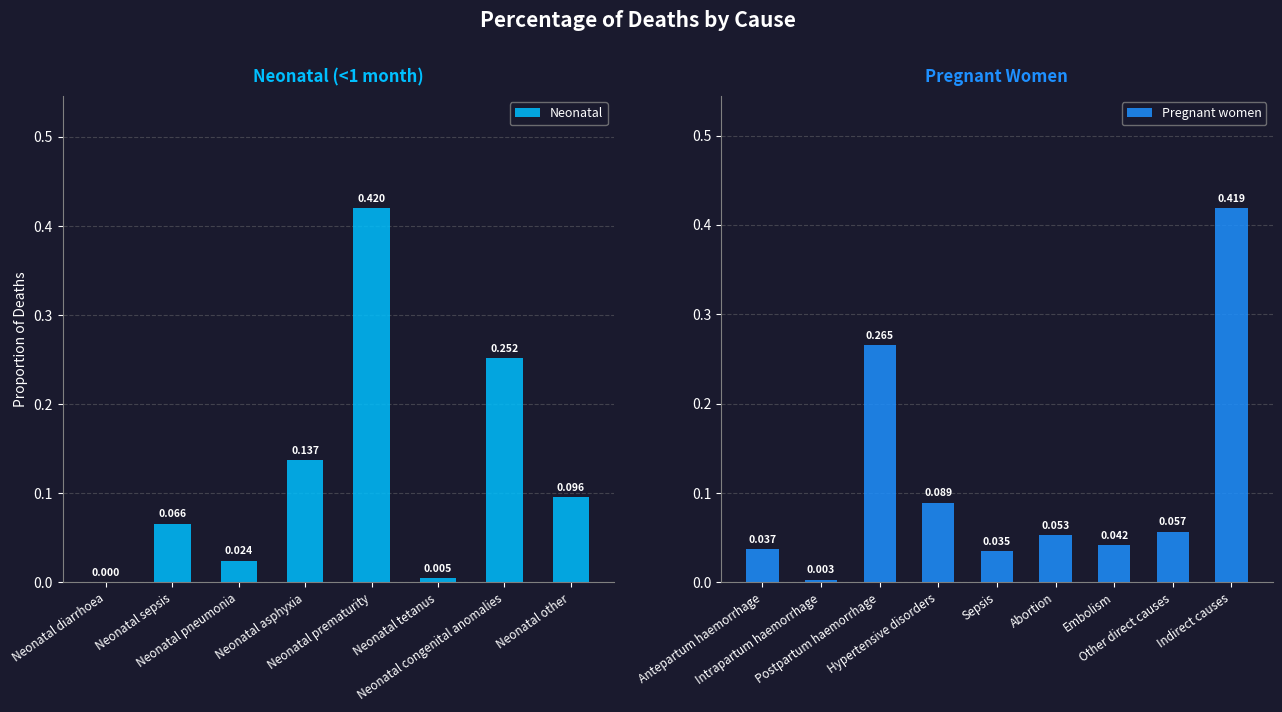

What is the change in value from Neonatal diarrhoea to Neonatal congenital anomalies?

+0.3